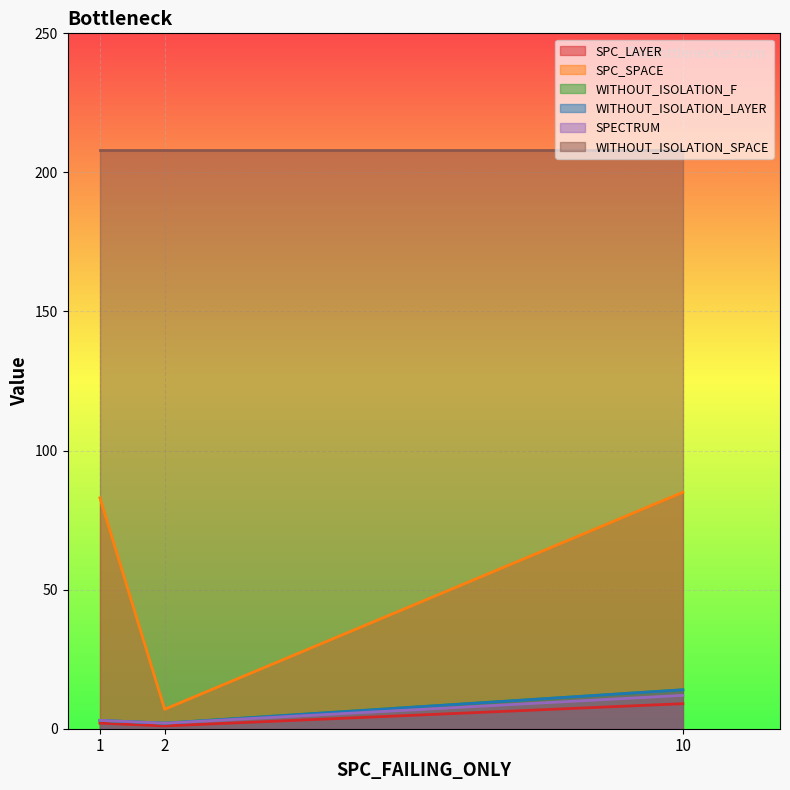

At which label does SPC_LAYER reach its minimum?

2